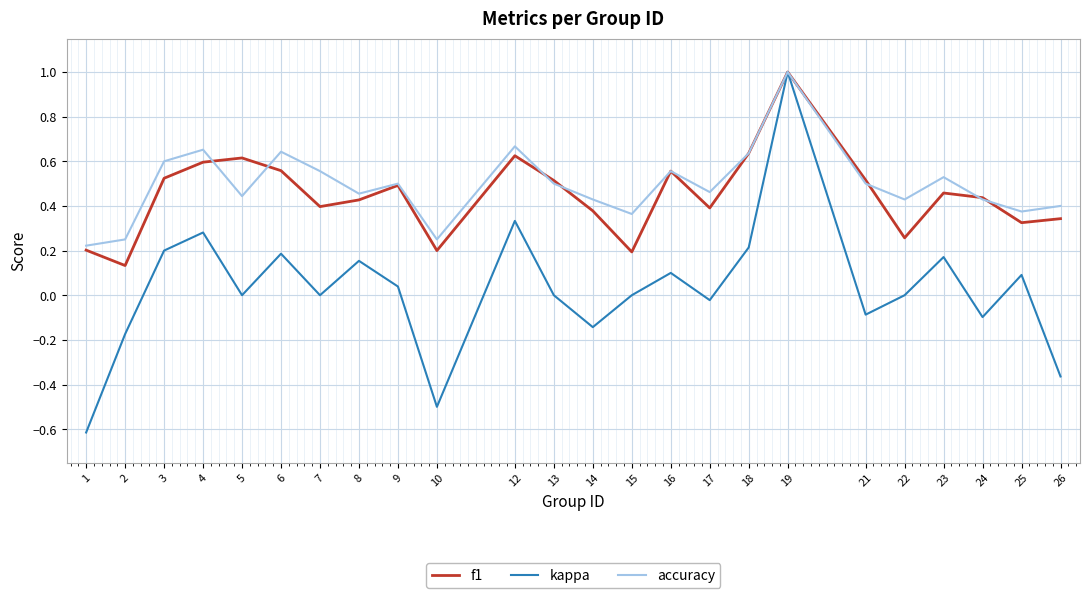

What is the total value across all series at 18?

1.5